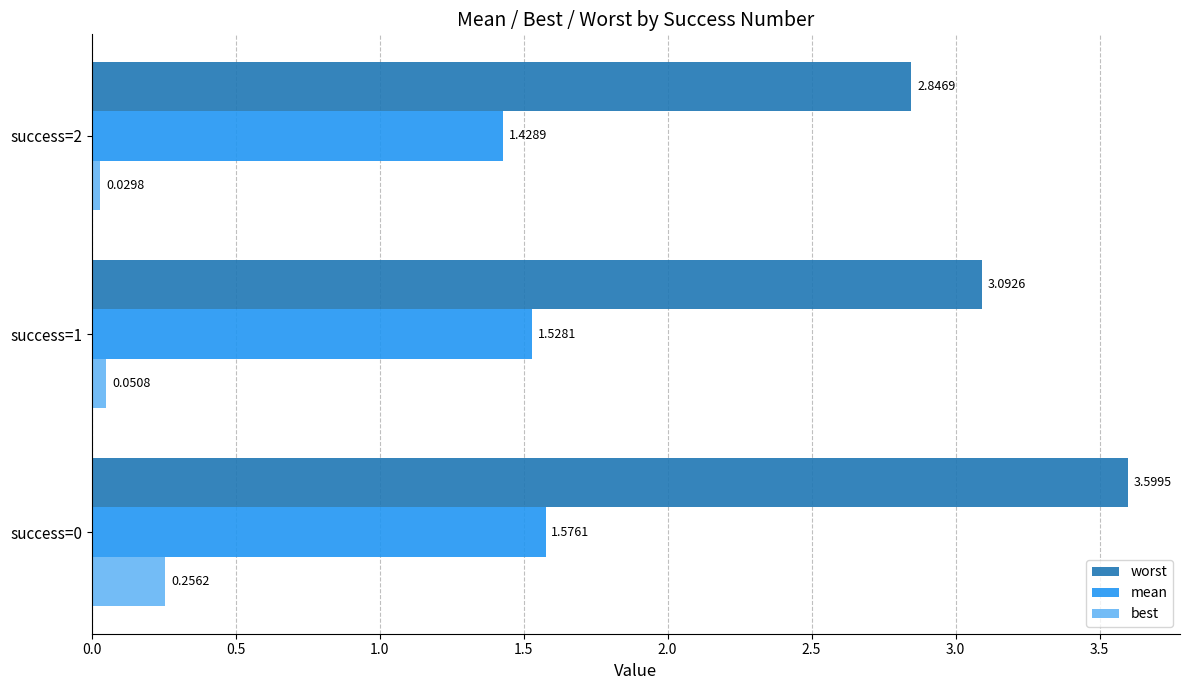

What is the sum of all worst values?

9.5